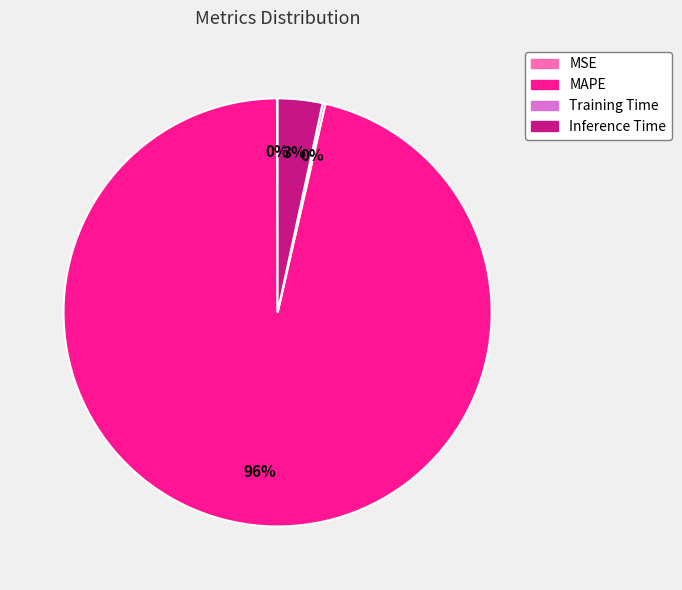

Does any single category account for the majority?

Yes